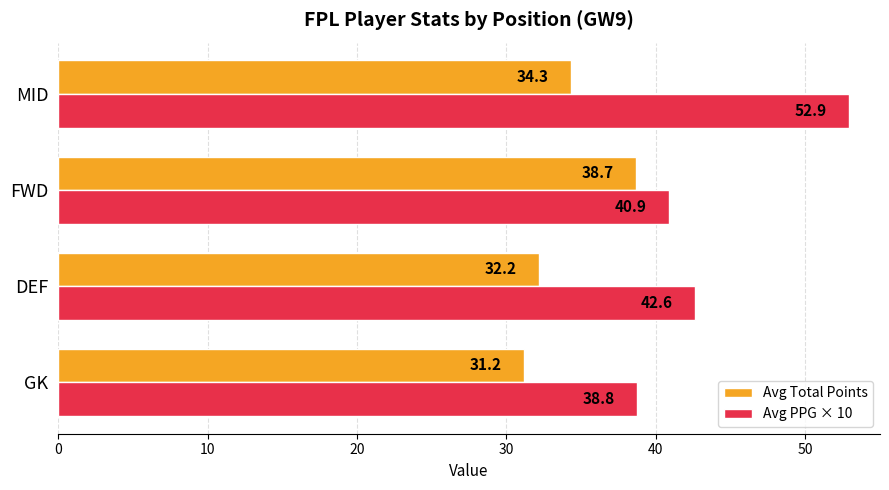

Which series has the widest spread of values?

Avg PPG × 10